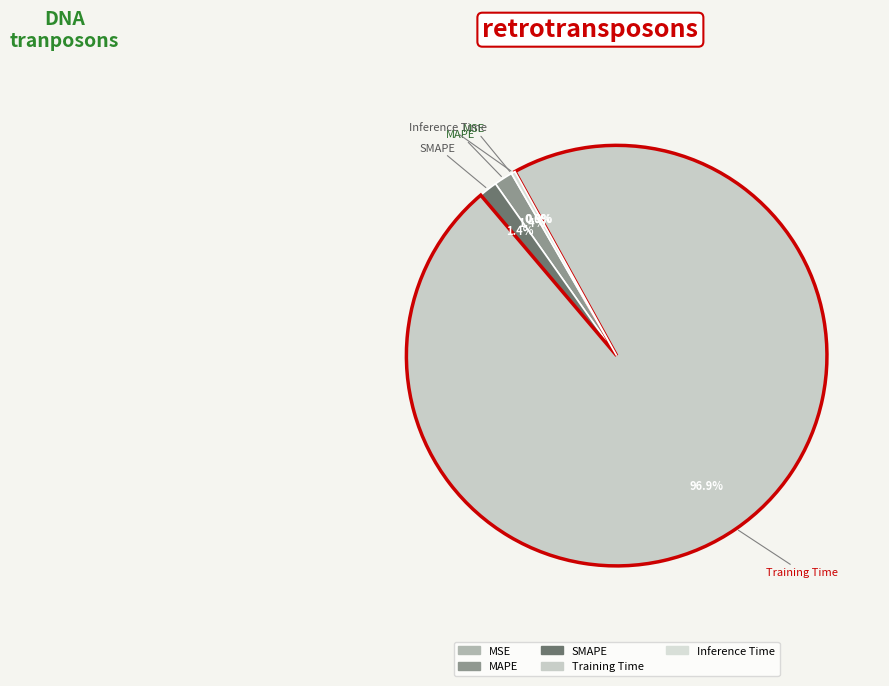

Between Training Time and SMAPE, which is larger?

Training Time